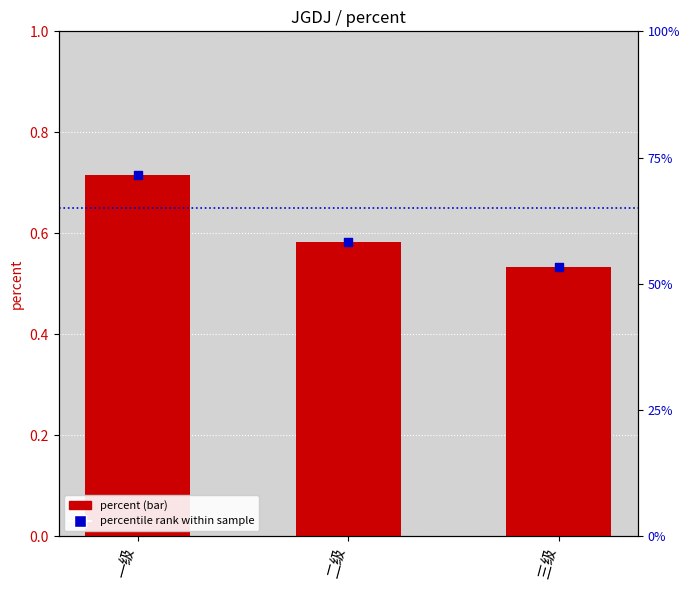

At how many categories does at least one series exceed 0?

3